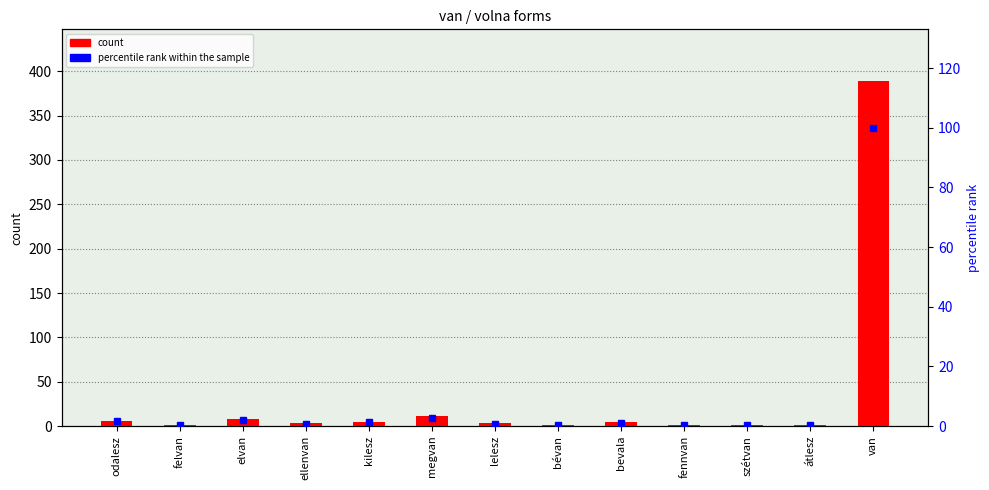

Is the value of percentile rank within the sample at megvan greater than the value of count at elvan?

No